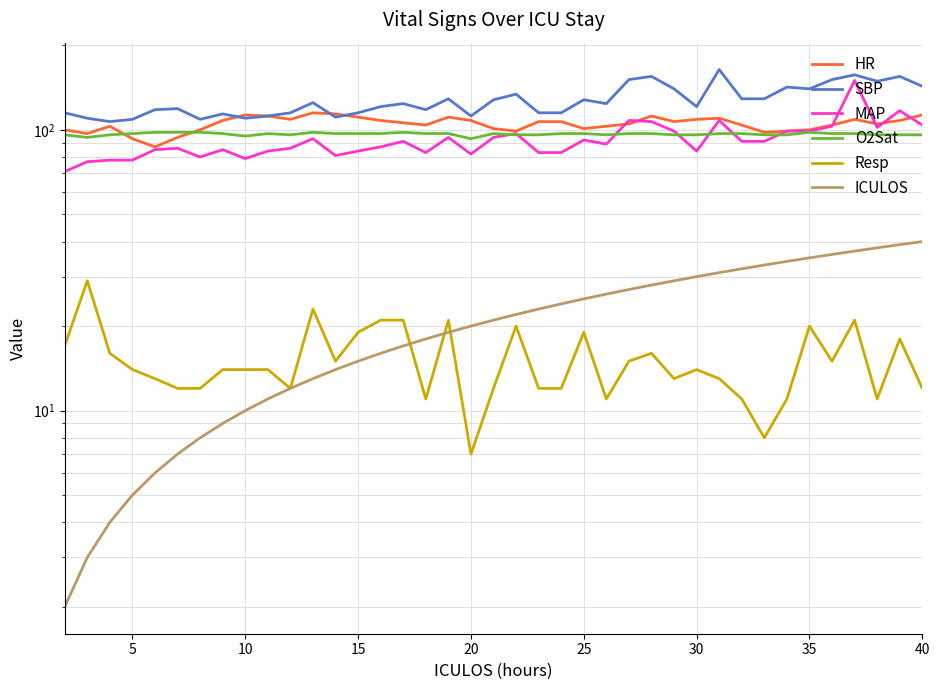

True or false: MAP and ICULOS intersect in this chart.

False